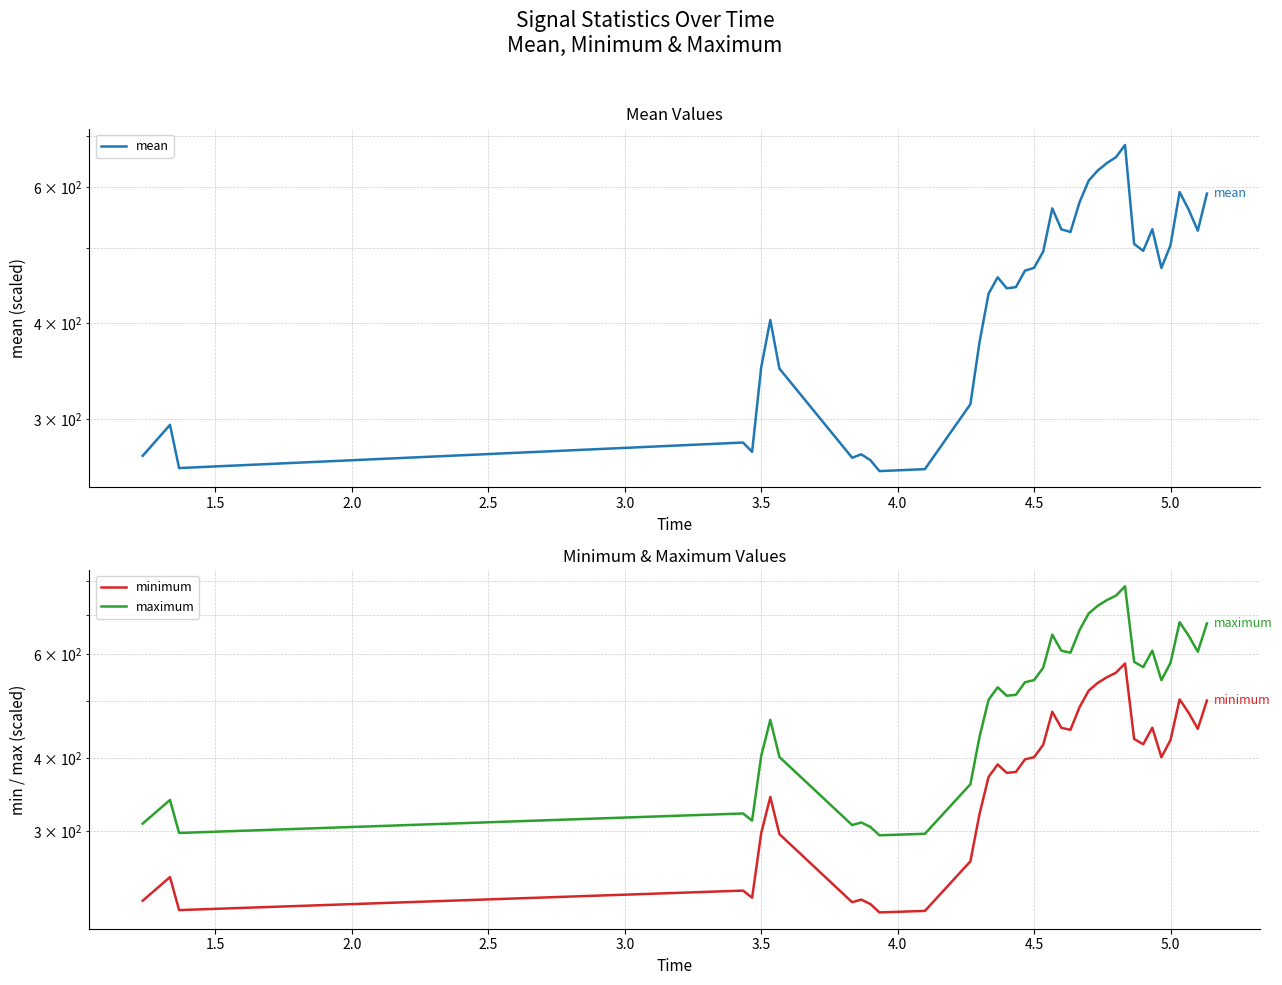

What is the smallest value displayed?

218.2